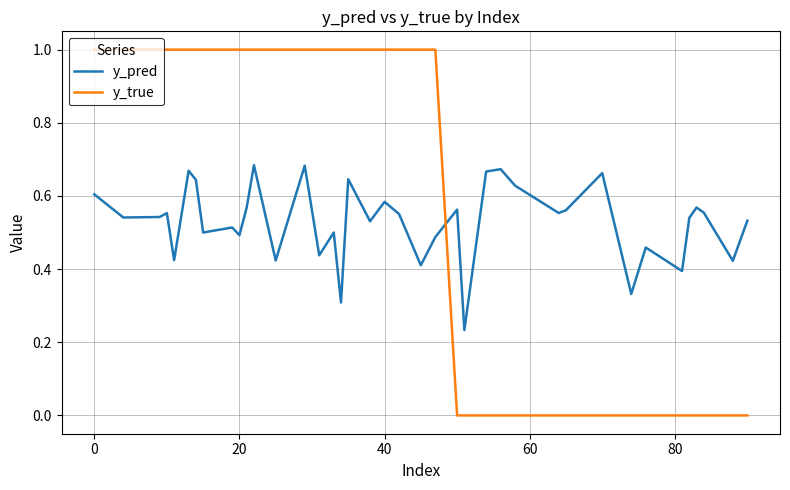

Rank the series by their average value, from highest to lowest.

y_true, y_pred